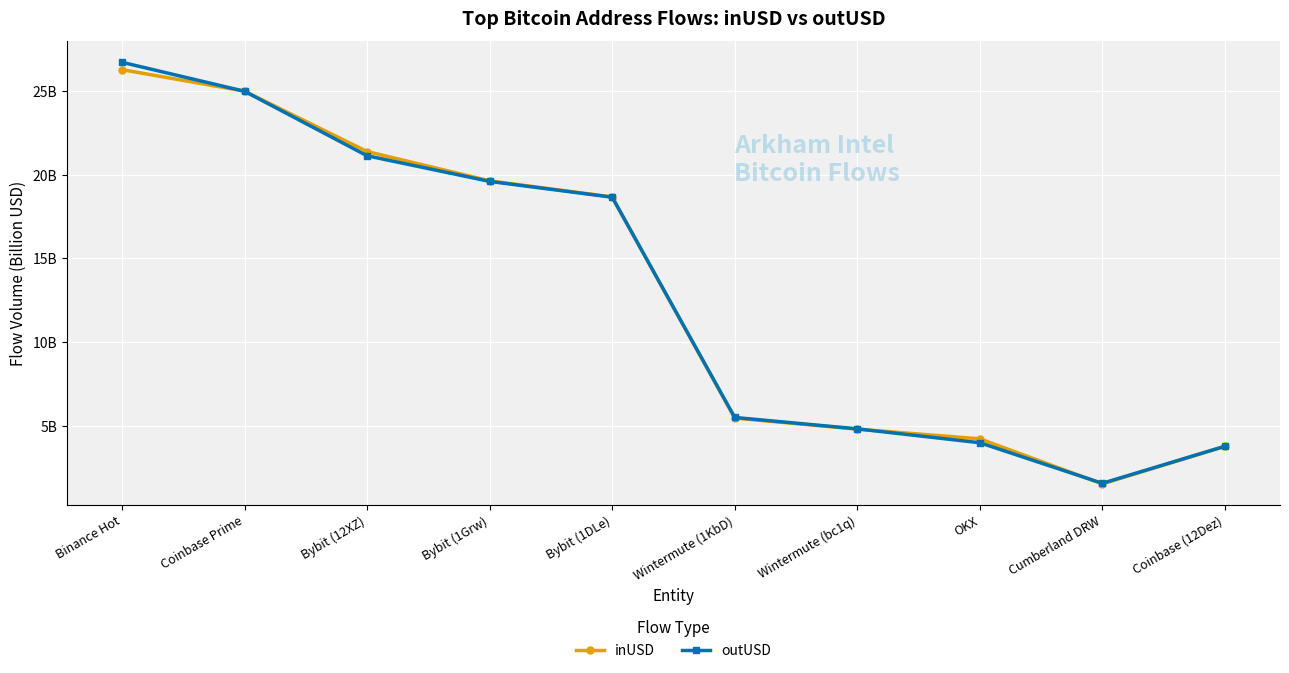

Is this an area chart (filled region under the line)?

No